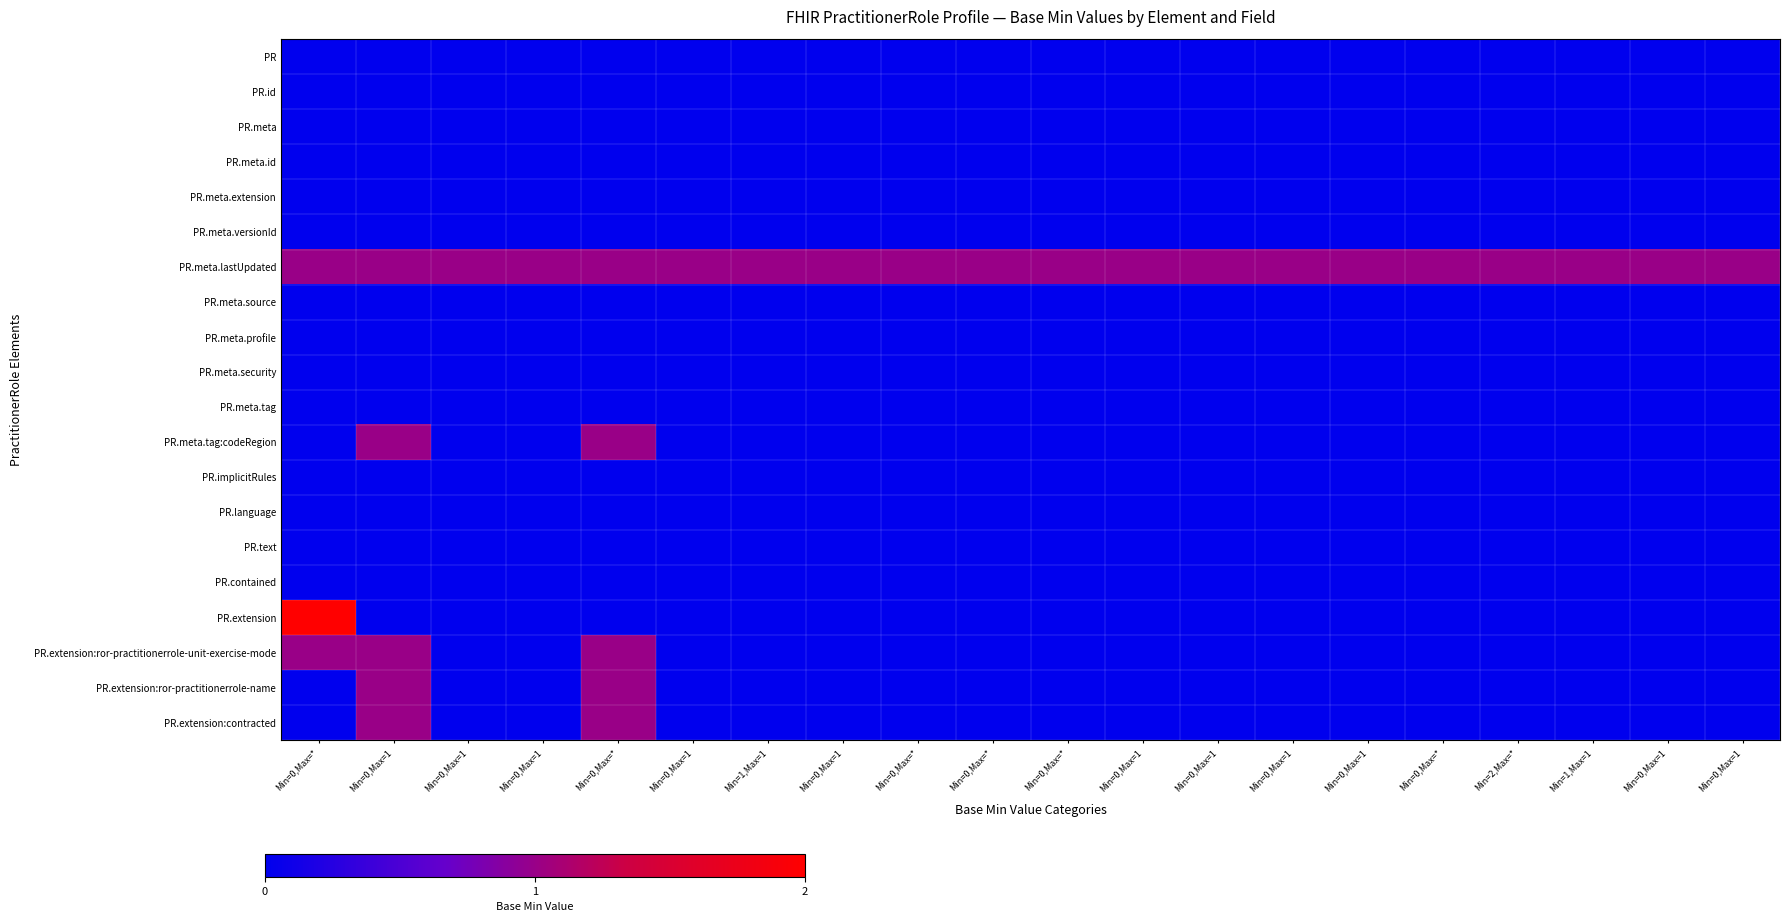

How many categories are shown in the chart?

20